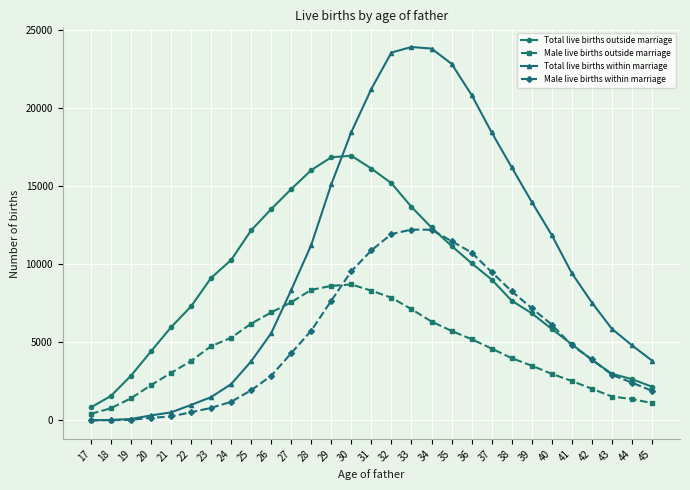

What is the maximum value for Male live births outside marriage?

8715